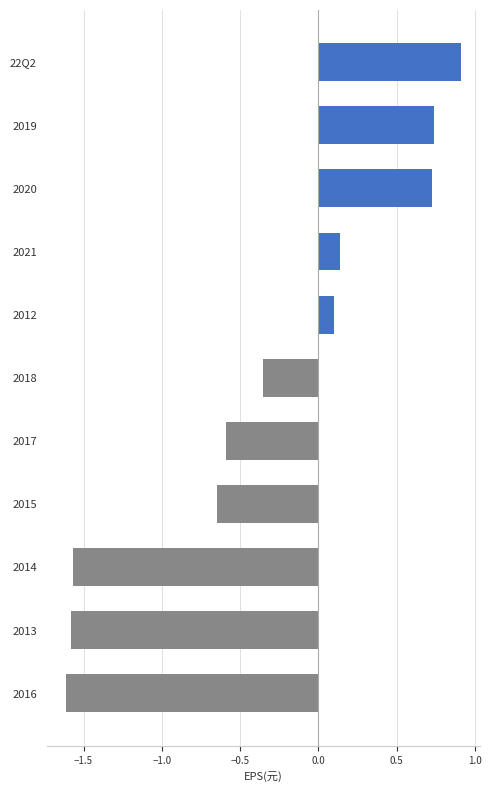

How many data points are above 0?

5